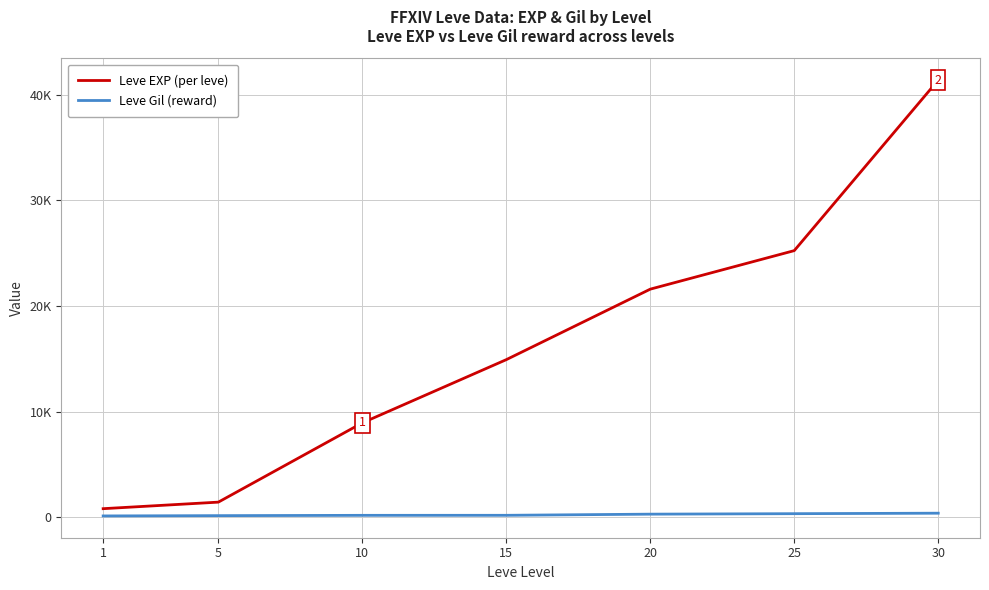

What is the value of the Leve EXP (per leve) point at the 1st from the left?

800